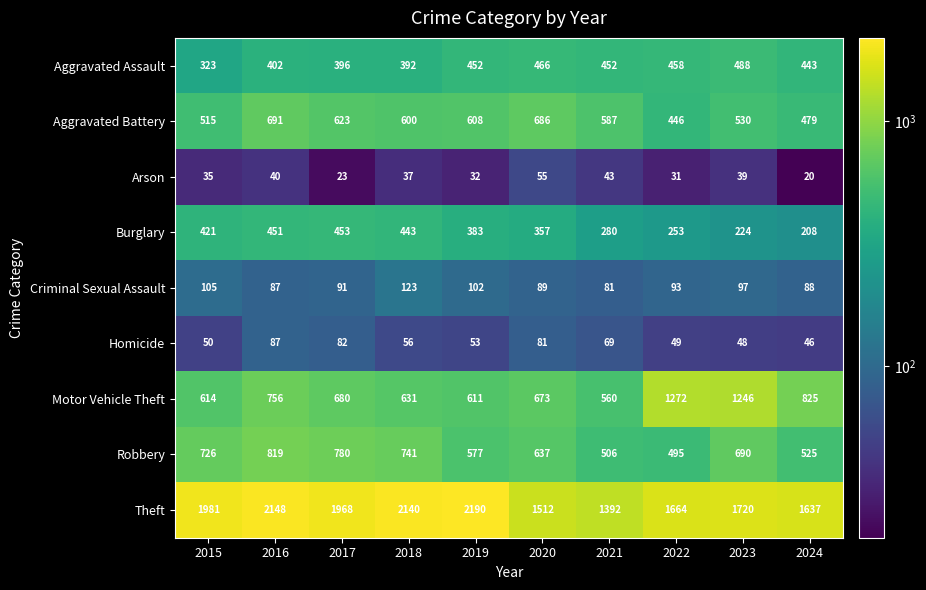

How many values in the Arson series are below 37?

5